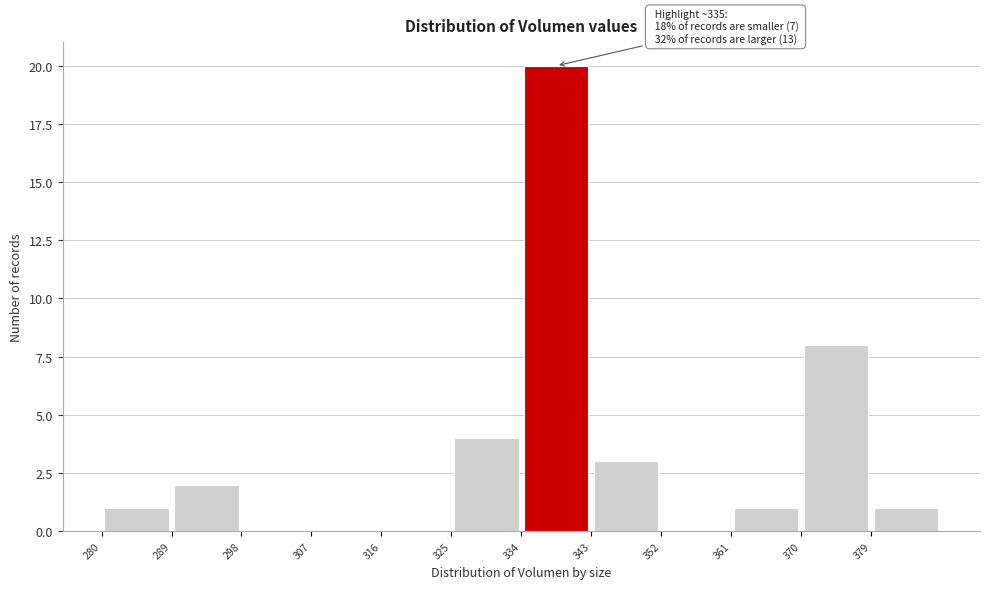

Over which range of the x-axis is the bar tallest?

334 to 343